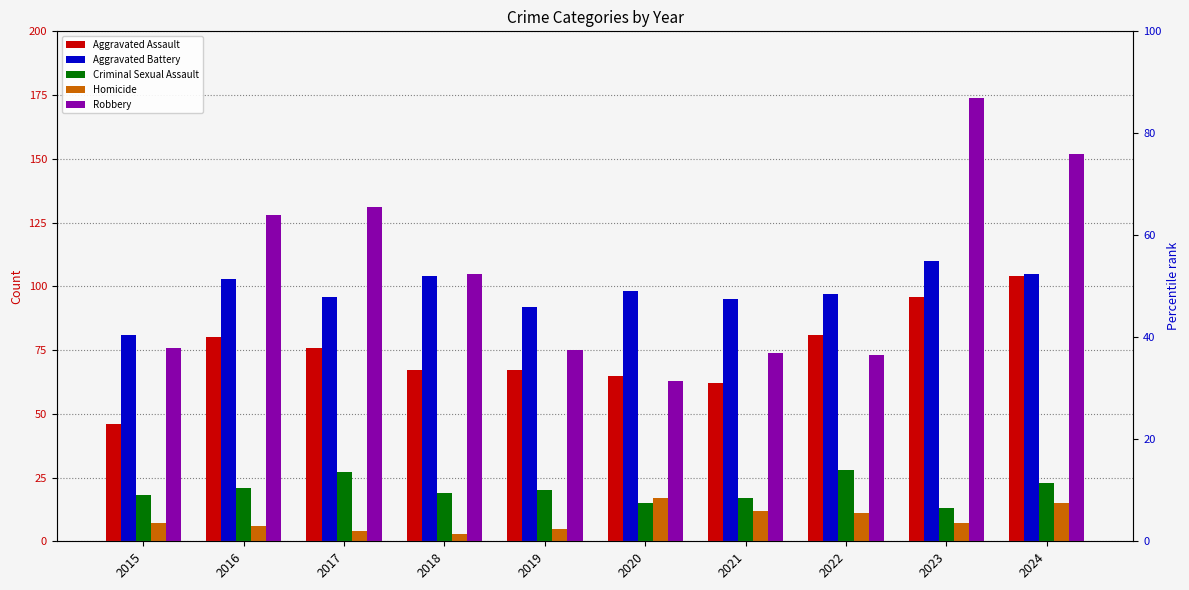

Is the value of Robbery at 2018 greater than the value of Aggravated Assault at 2020?

Yes